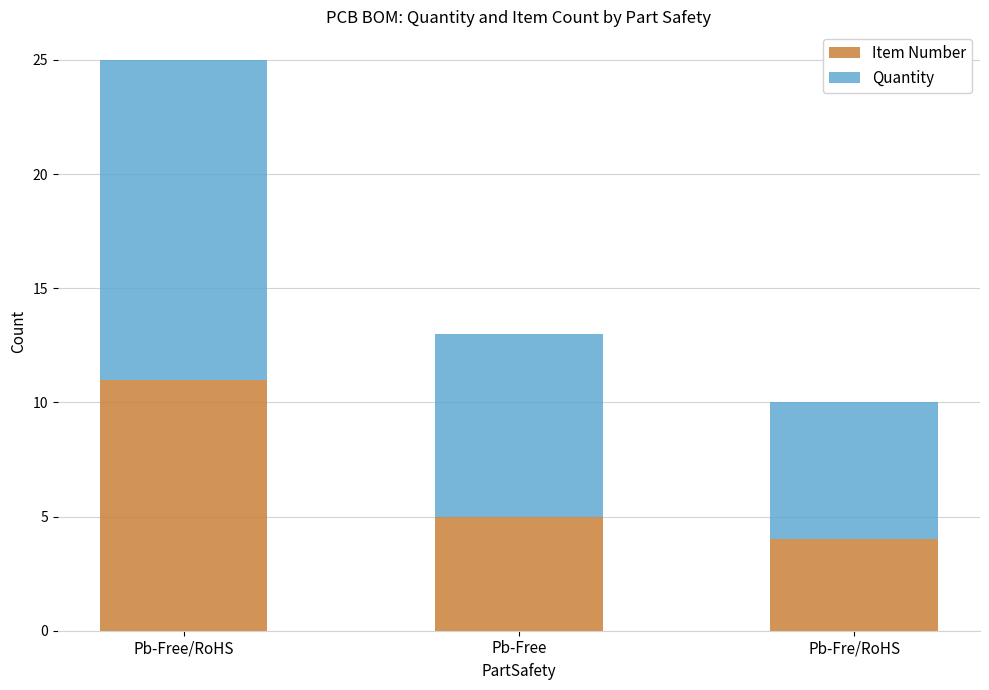

At which label is Item Number closest to 7?

Pb-Free